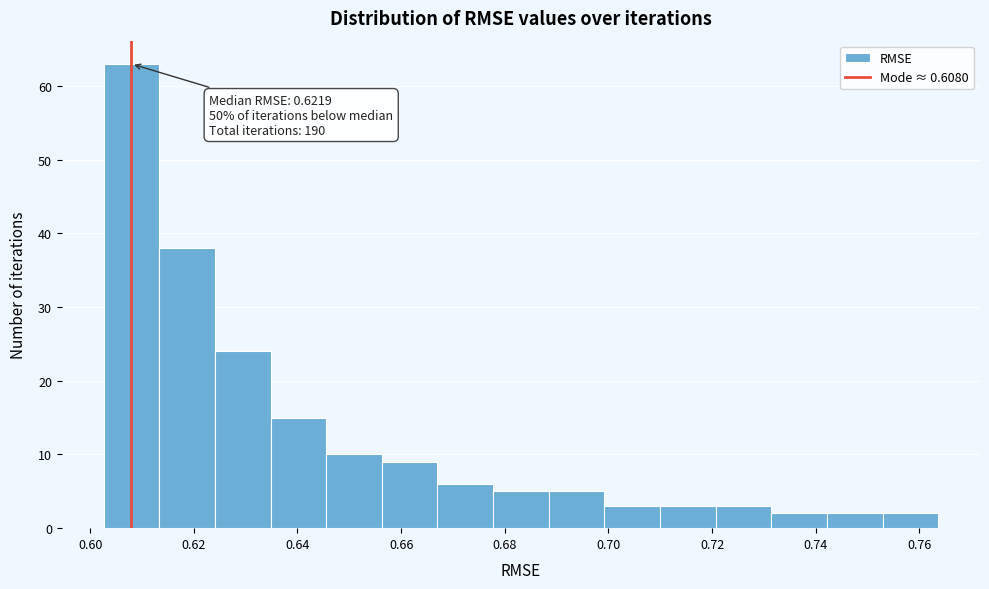

Over which range of the x-axis is the bar tallest?

0.602 to 0.614